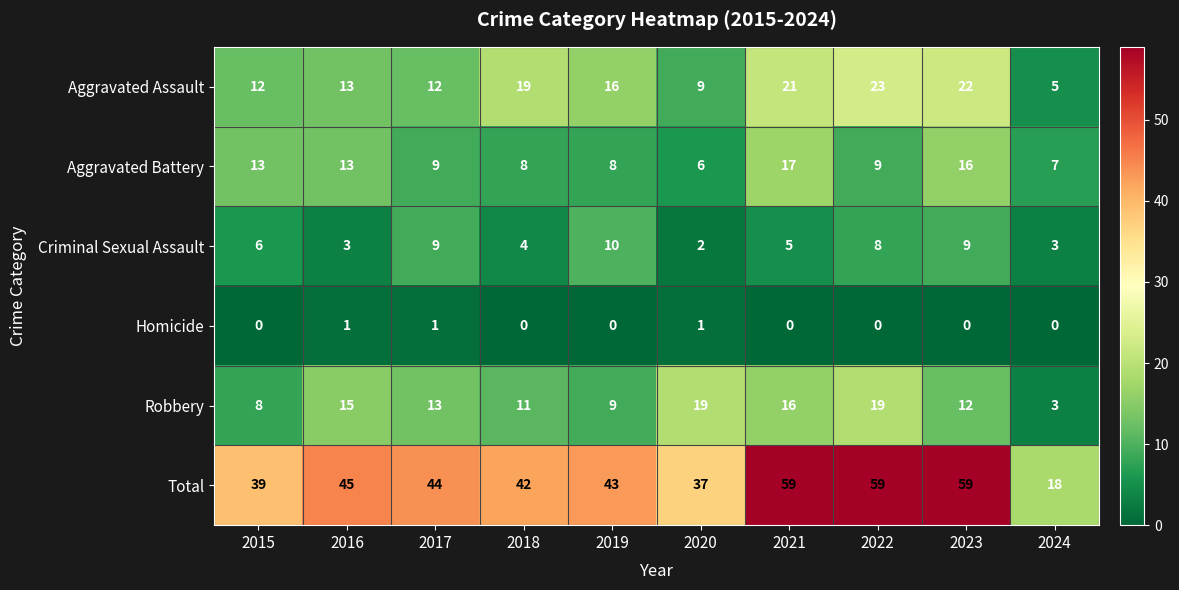

What is the sum of the Criminal Sexual Assault values at 2019 and 2024?

13